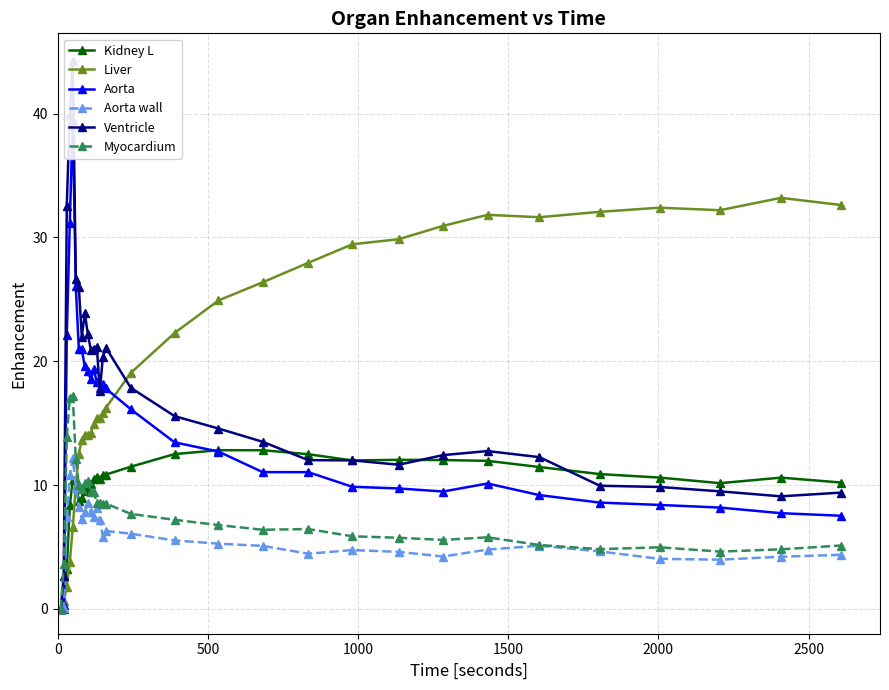

What is the value of the Myocardium point at the 3rd from the left?

13.9